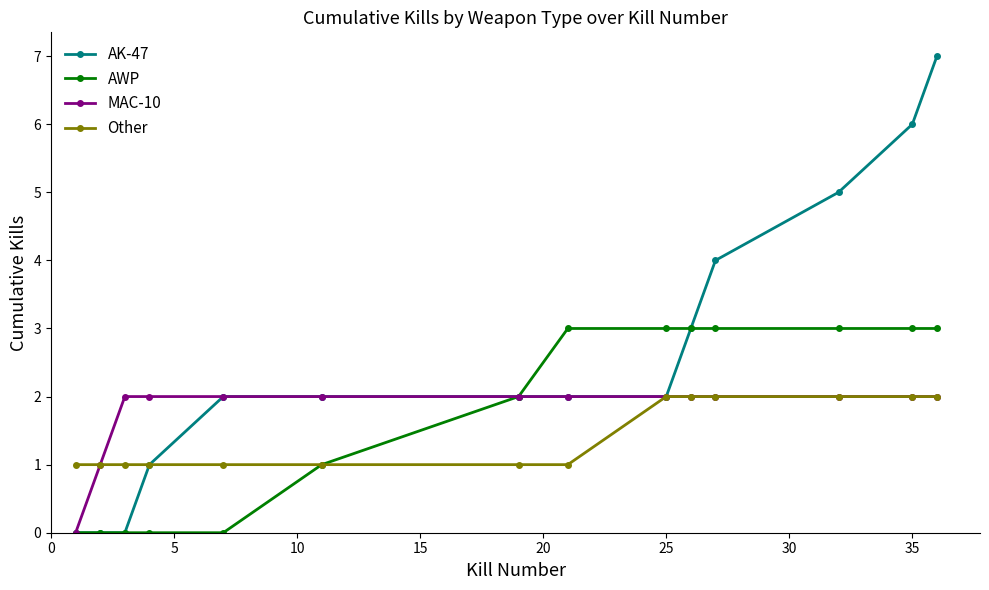

Which series has the widest spread of values?

AK-47